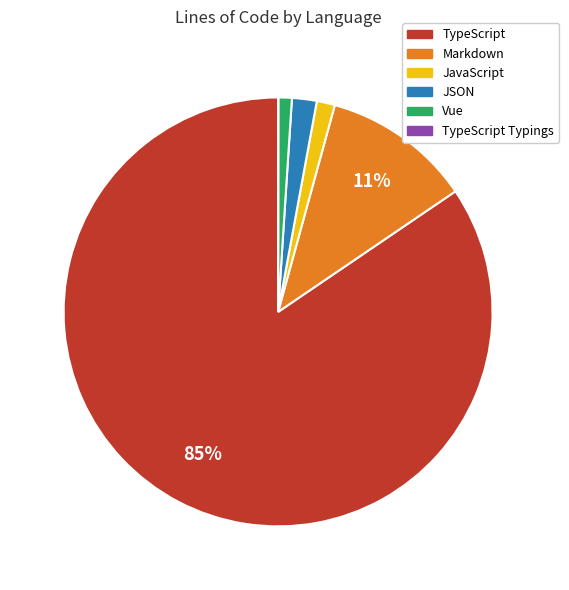

Is there any slice that represents more than half of the pie?

Yes